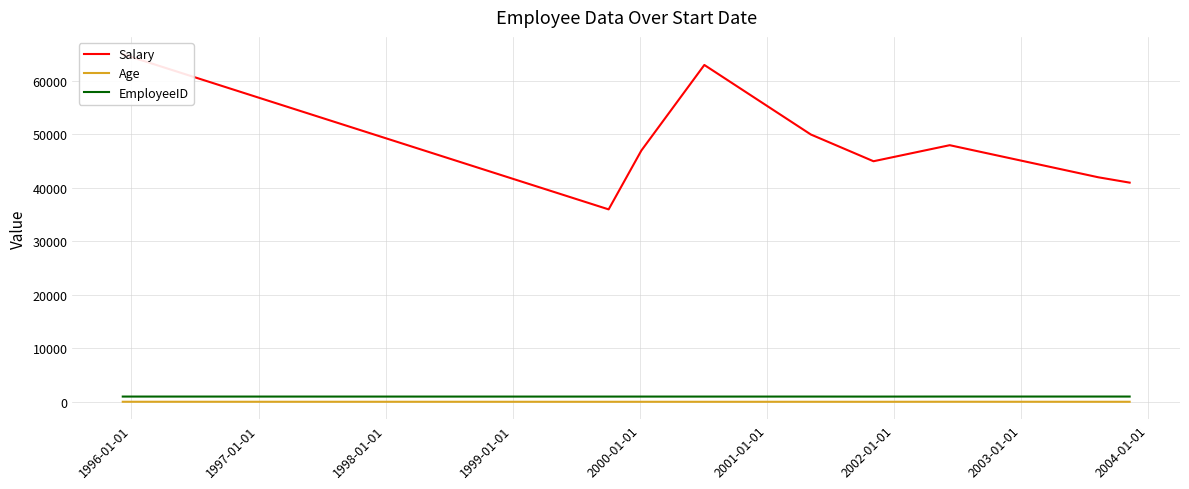

True or false: Age and EmployeeID cross at least once.

False